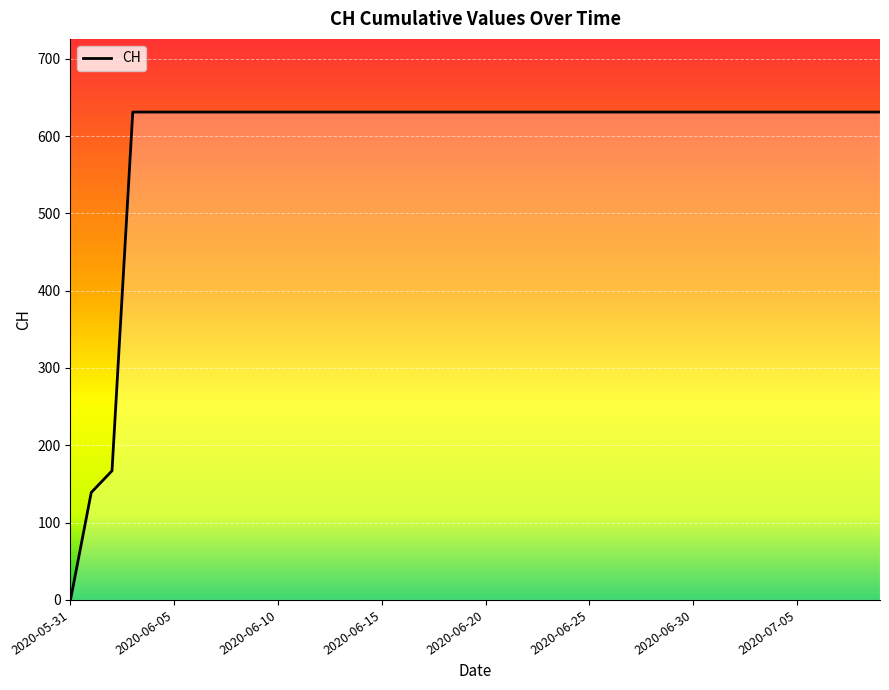

What is the difference between the maximum and minimum values?

631